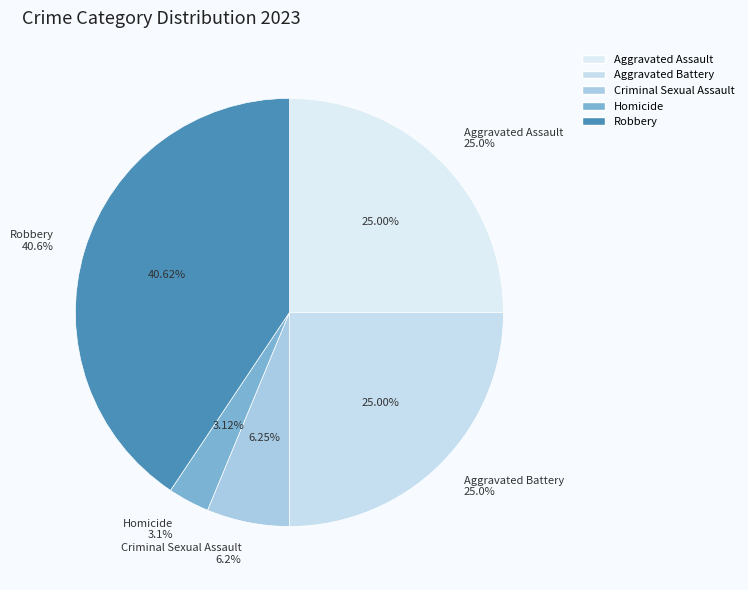

Count the number of slices in the pie.

5